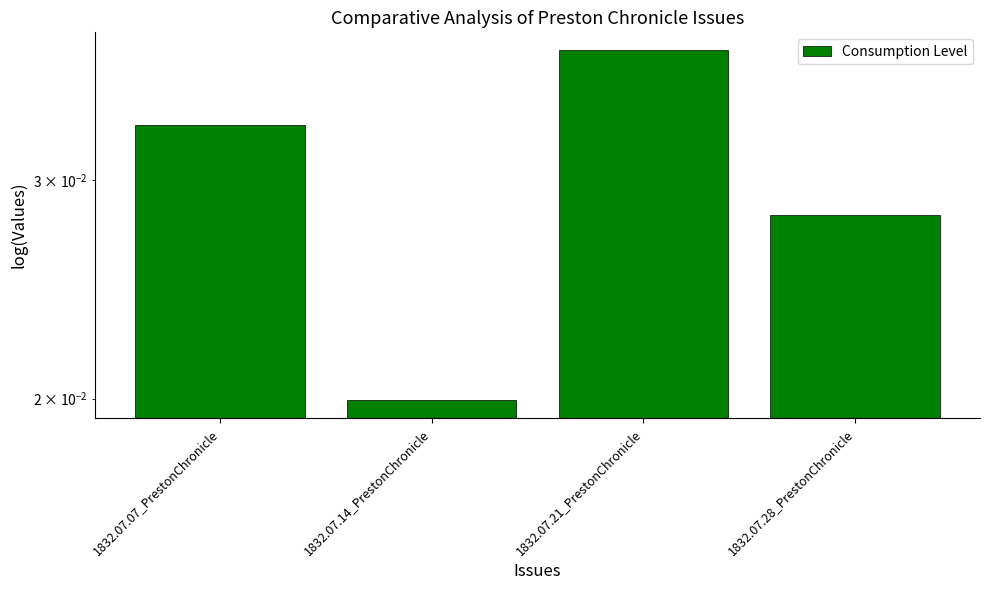

List the labels in order of value, smallest first.

1832.07.14_PrestonChronicle, 1832.07.28_PrestonChronicle, 1832.07.07_PrestonChronicle, 1832.07.21_PrestonChronicle